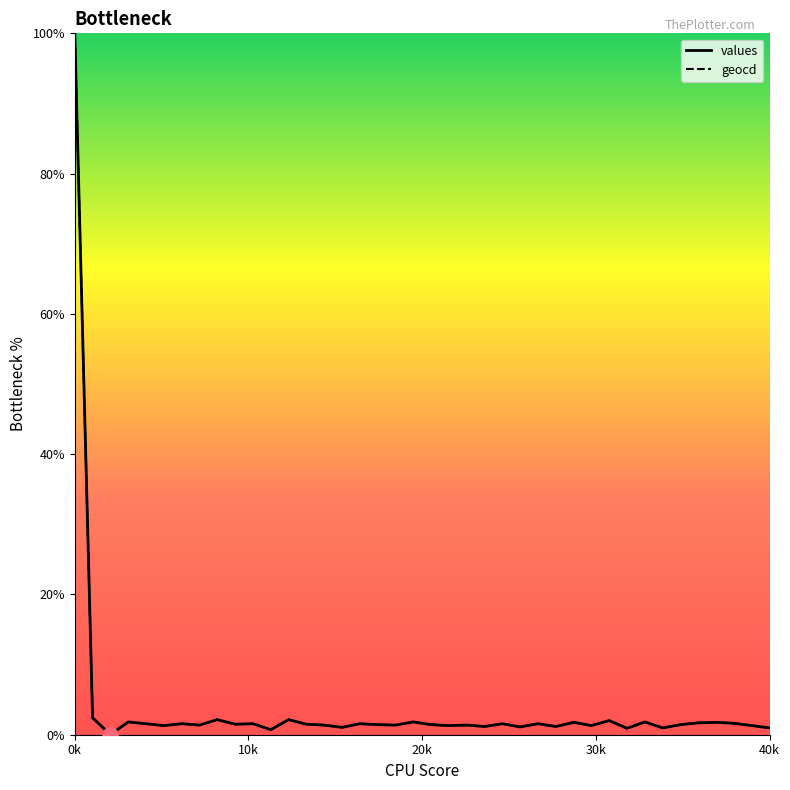

Which series contains the highest Y value?

values